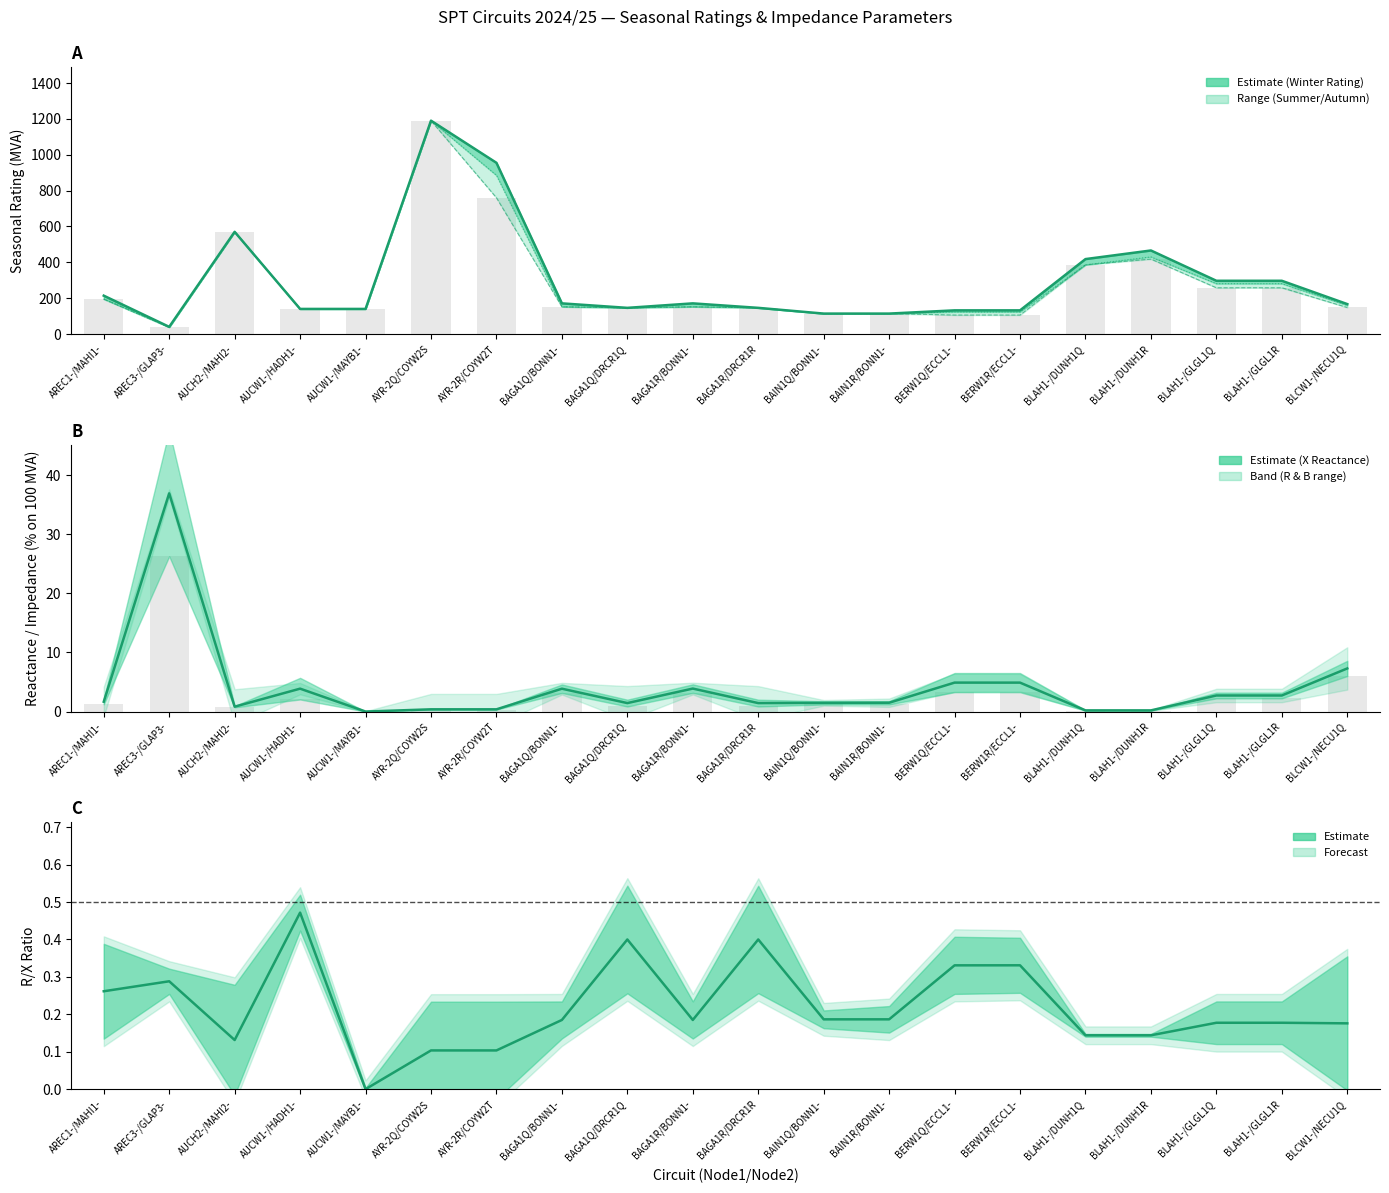

How many categories are shown in the chart?

20